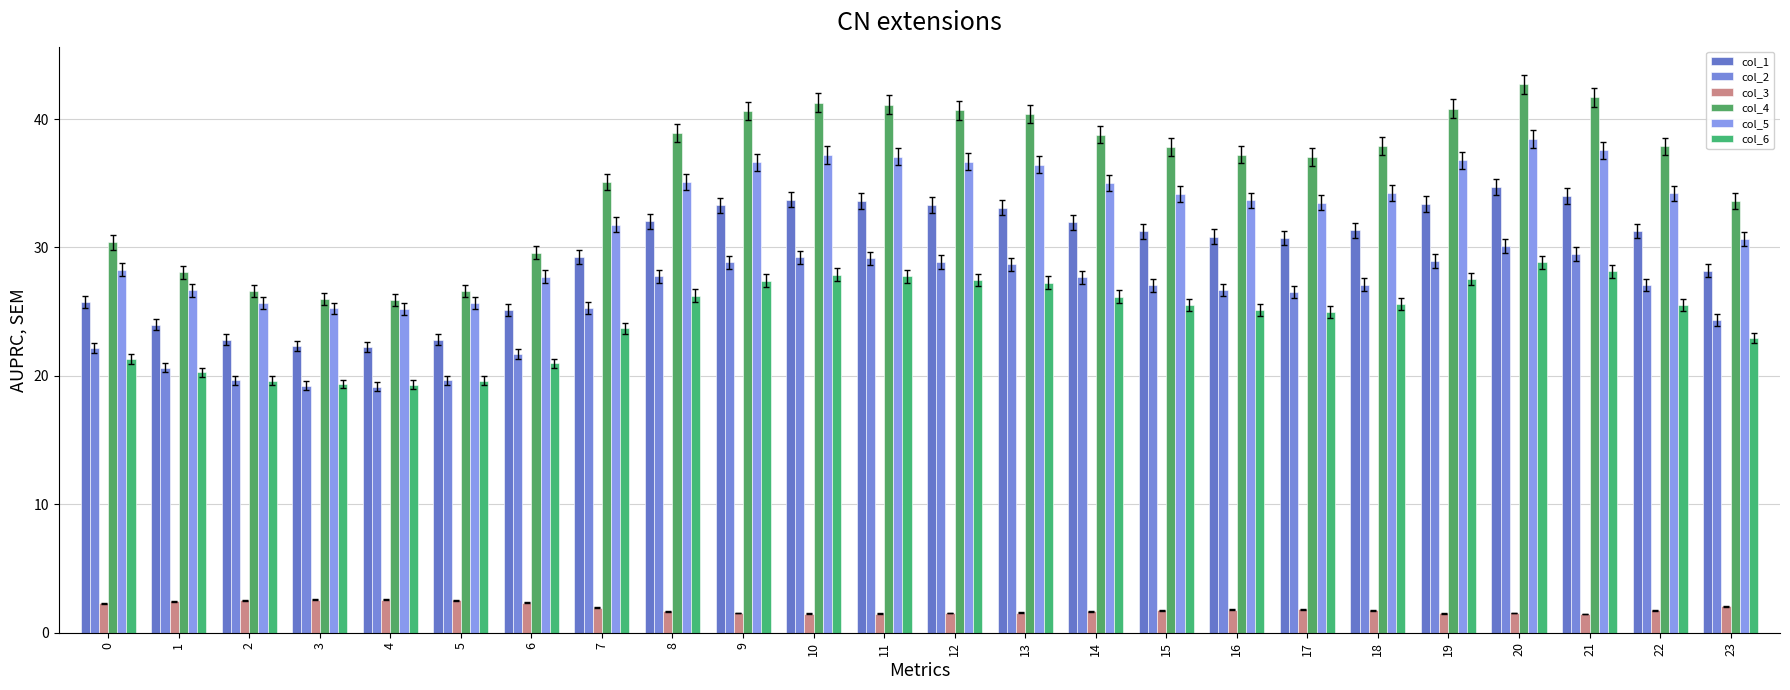

What is the difference between the maximum and minimum values in the col_3 series?

1.1